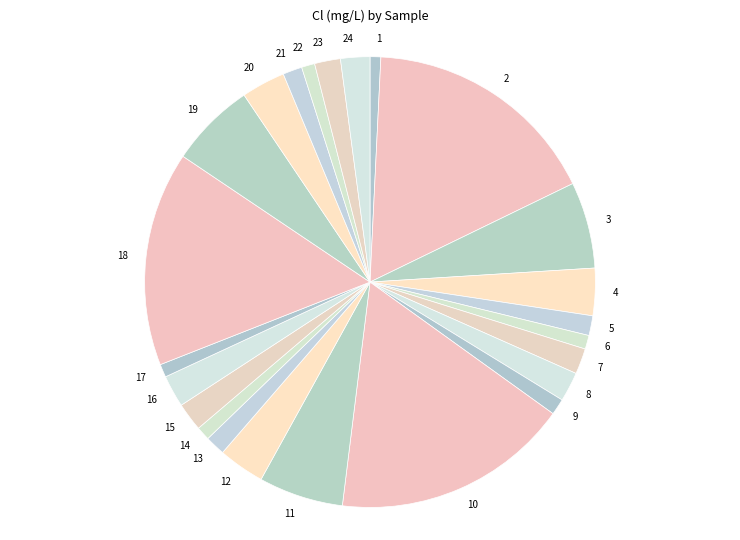

How many segments does this pie chart have?

24